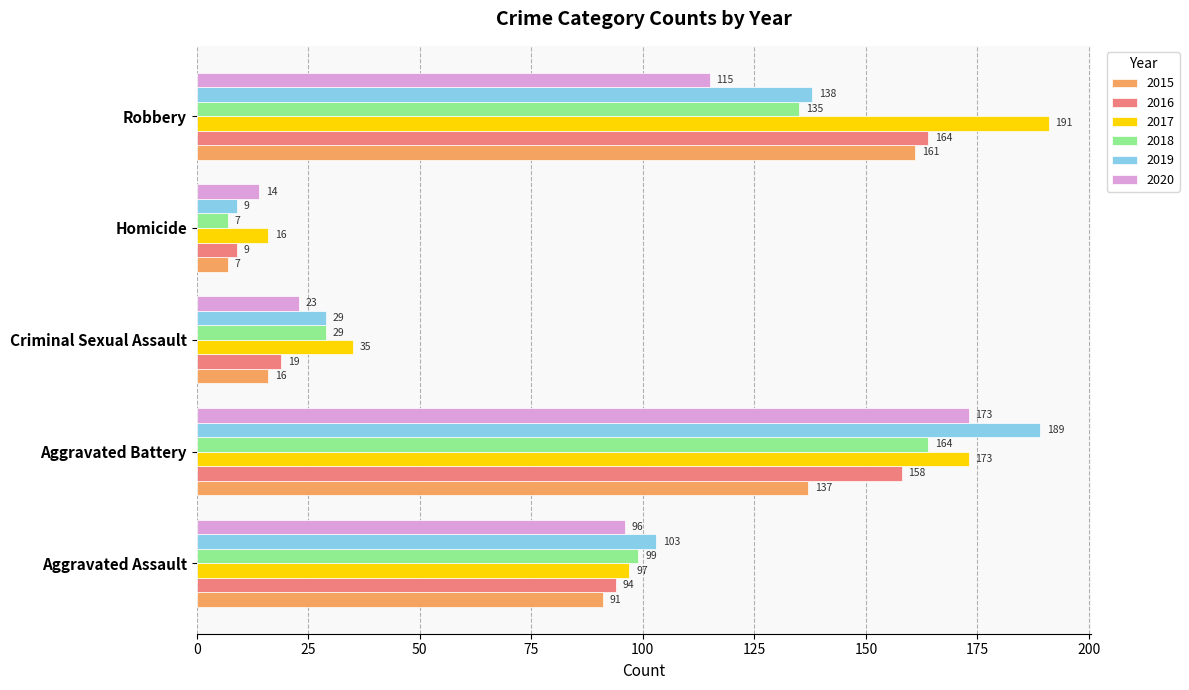

Between Aggravated Assault and Robbery, which series saw the biggest shift?

2017